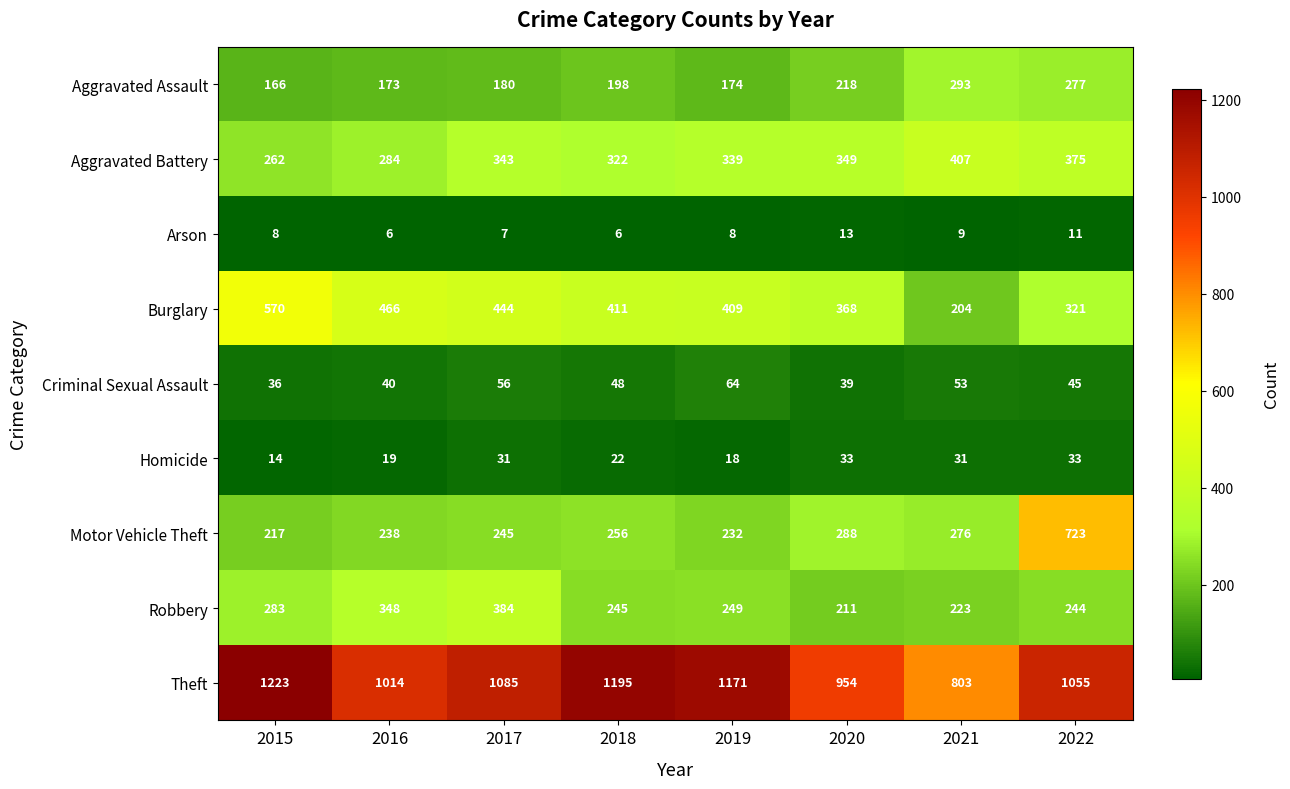

What is the sum of all Criminal Sexual Assault values?

381